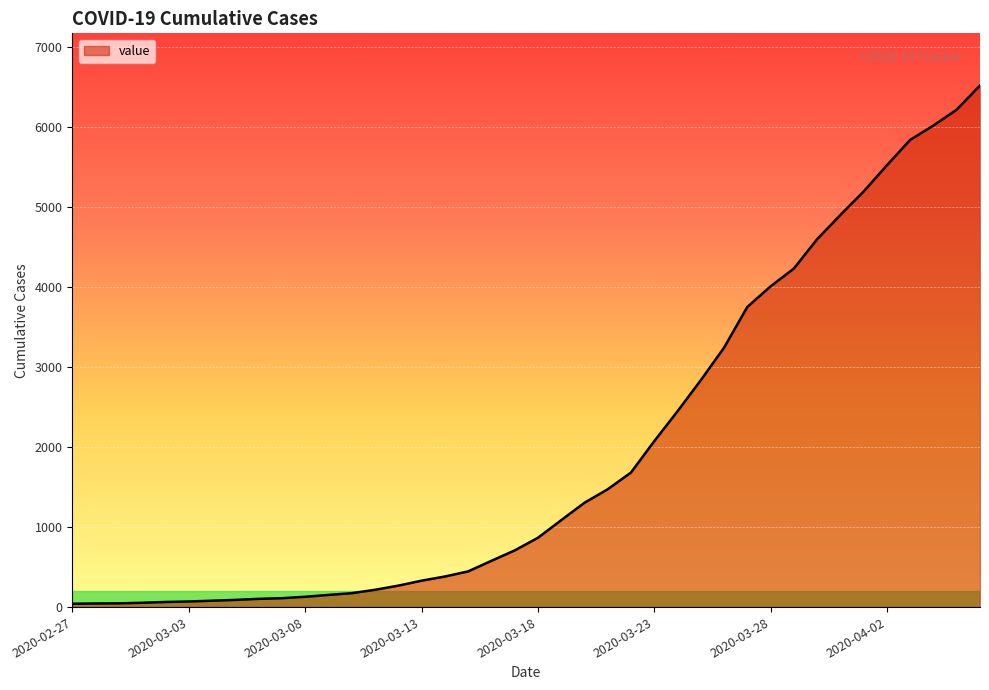

What is the maximum value shown in the chart?

6521